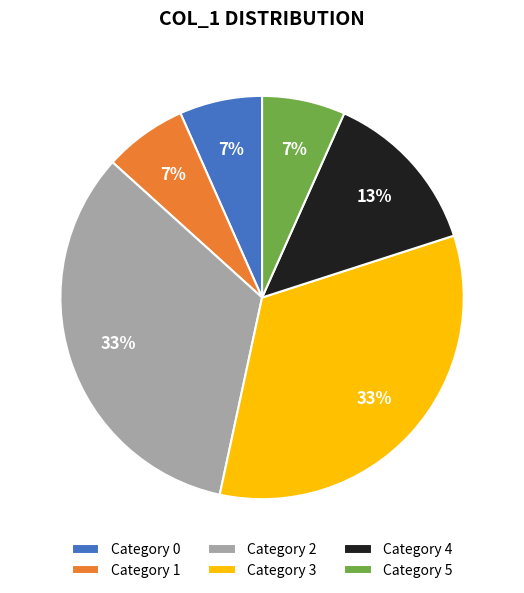

Count the number of slices in the pie.

6